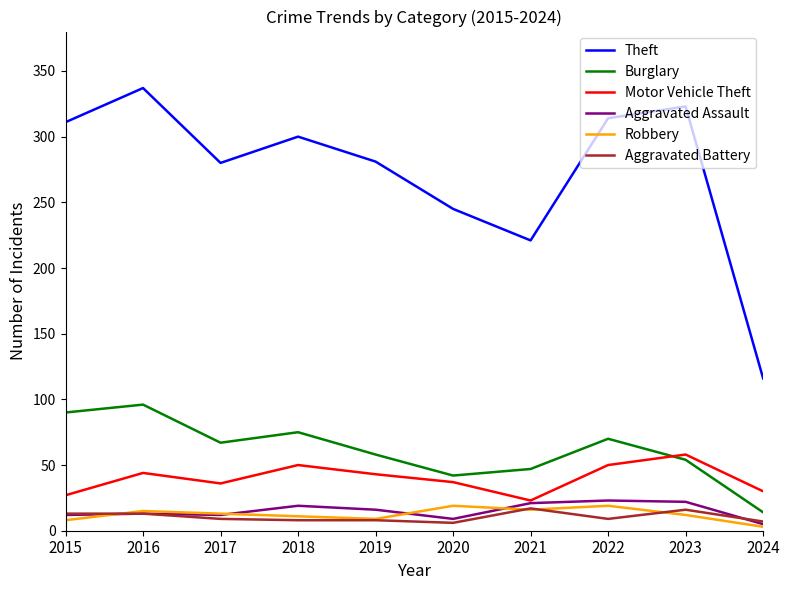

What is the sum of all Aggravated Battery values?

106